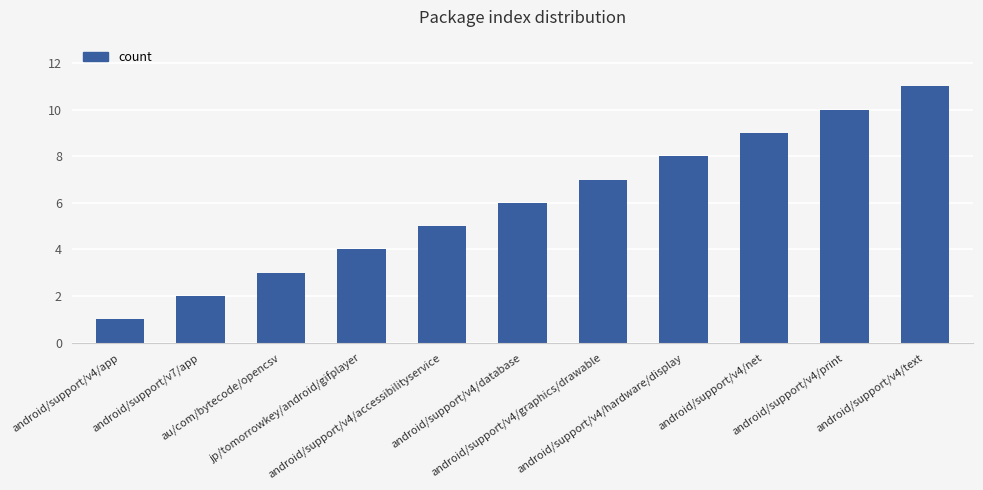

List the labels in order of value, largest first.

android/support/v4/text, android/support/v4/print, android/support/v4/net, android/support/v4/hardware/display, android/support/v4/graphics/drawable, android/support/v4/database, android/support/v4/accessibilityservice, jp/tomorrowkey/android/gifplayer, au/com/bytecode/opencsv, android/support/v7/app, android/support/v4/app